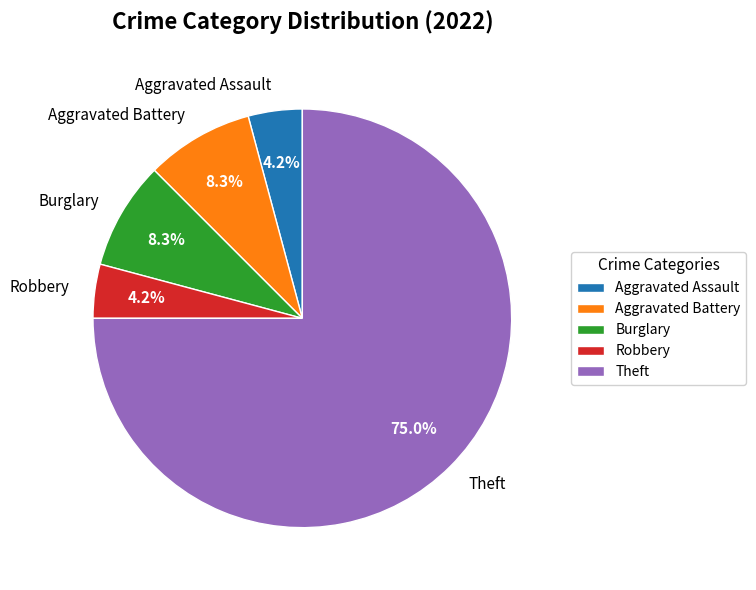

Which category accounts for the majority?

Theft